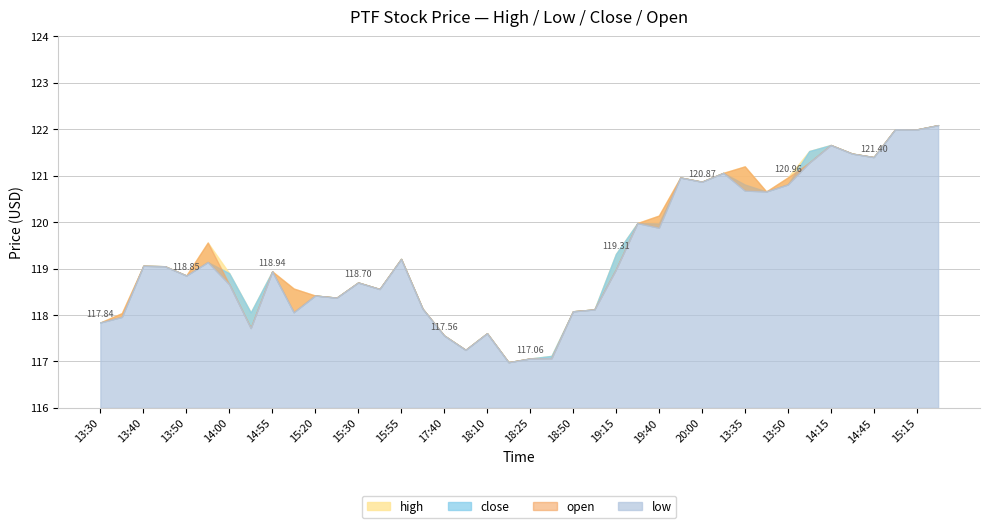

What is the sum of the low values at 13:35 and 15:55?

239.9